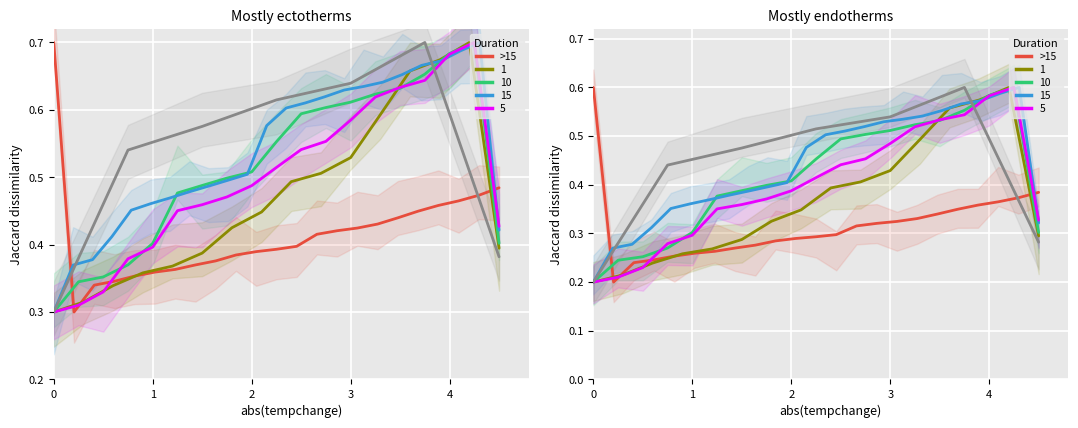

Is it true that the value at 0 is 0.2?

False